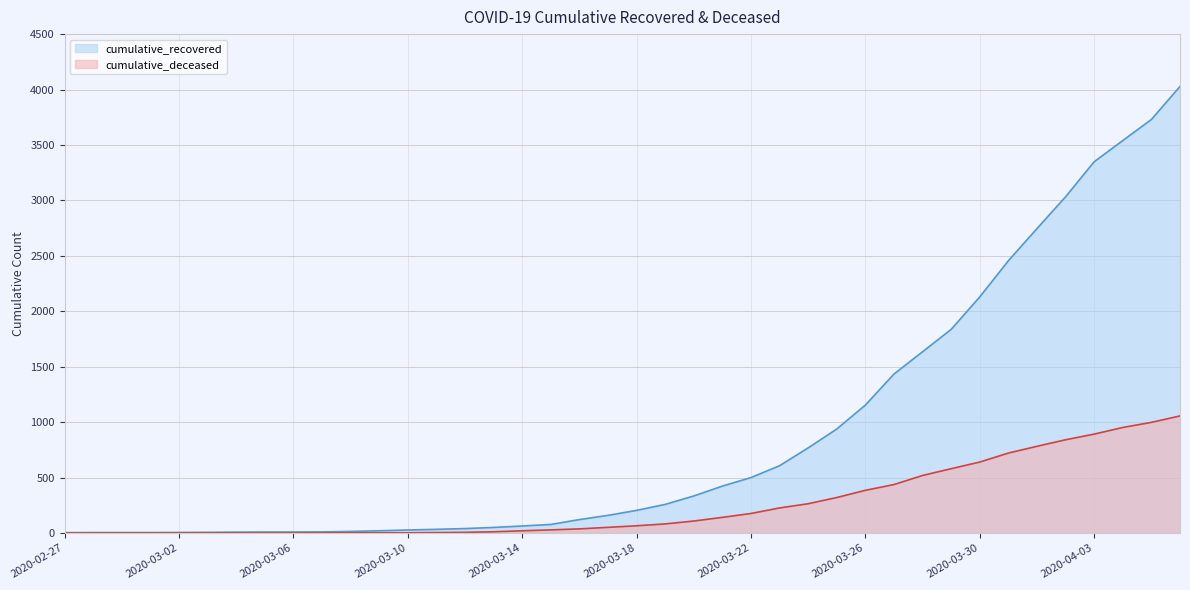

What is the difference between the highest and lowest values at 2020-03-09?

18